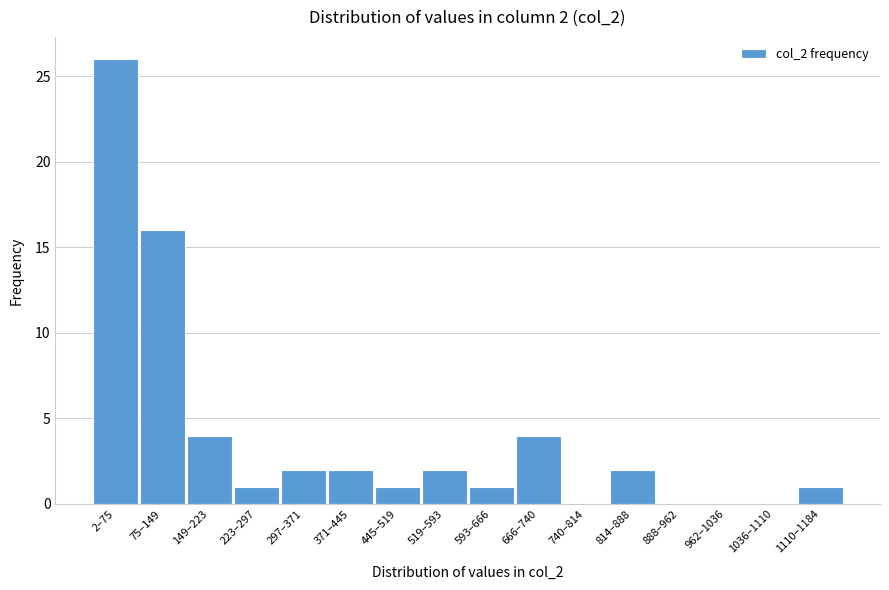

Reading left to right, what are all the values shown in this chart?

2–75=26	75–149=16	149–223=4	223–297=1	297–371=2	371–445=2	445–519=1	519–593=2	593–666=1	666–740=4	740–814=0	814–888=2	888–962=0	962–1036=0	1036–1110=0	1110–1184=1